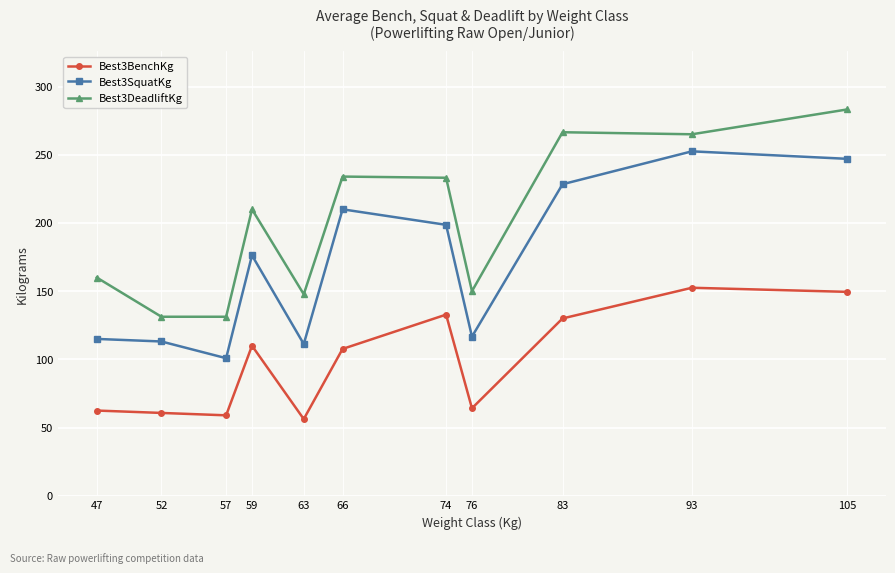

At which label does Best3BenchKg reach its peak?

93